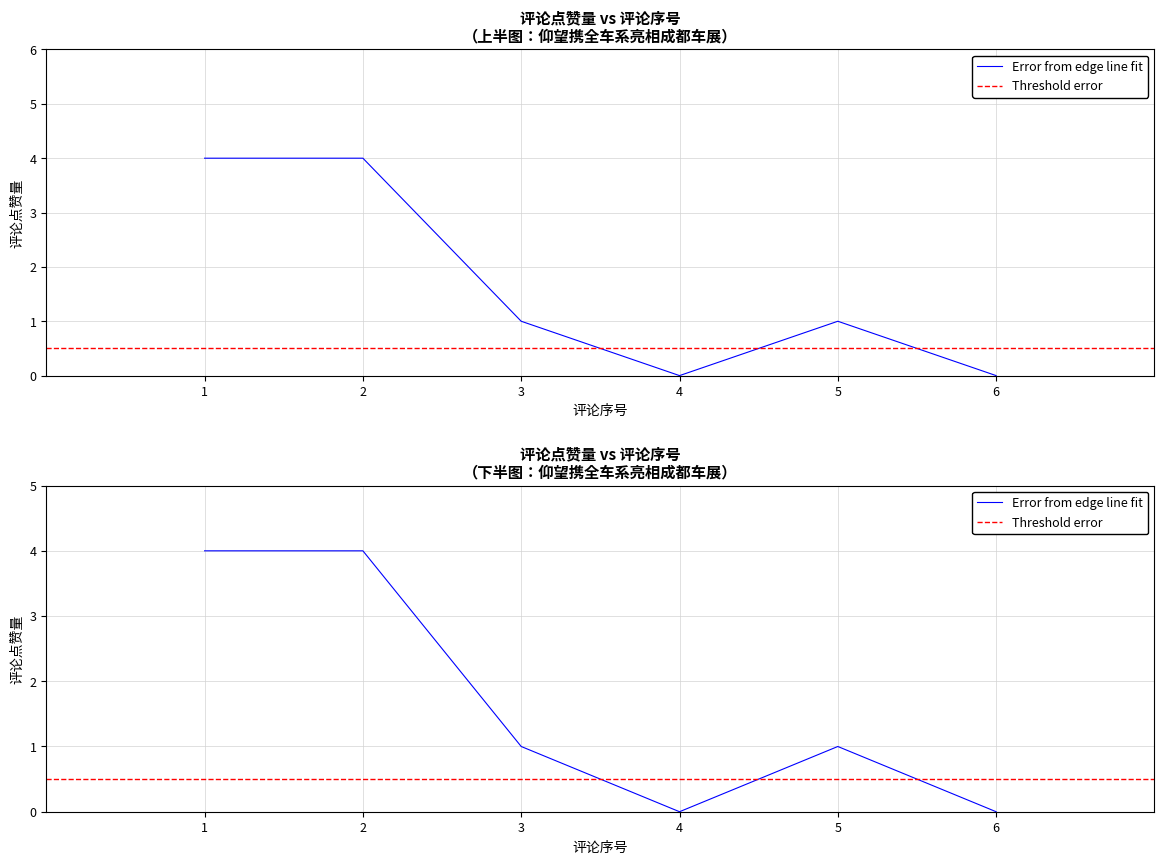

Reading left to right, list all the values displayed in this chart.

1=4	2=4	3=1	4=0	5=1	6=0